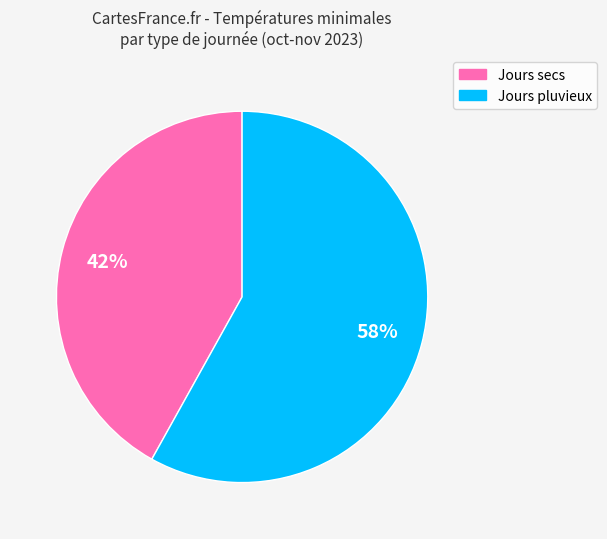

Which has a higher value, Jours pluvieux or Jours secs?

Jours pluvieux